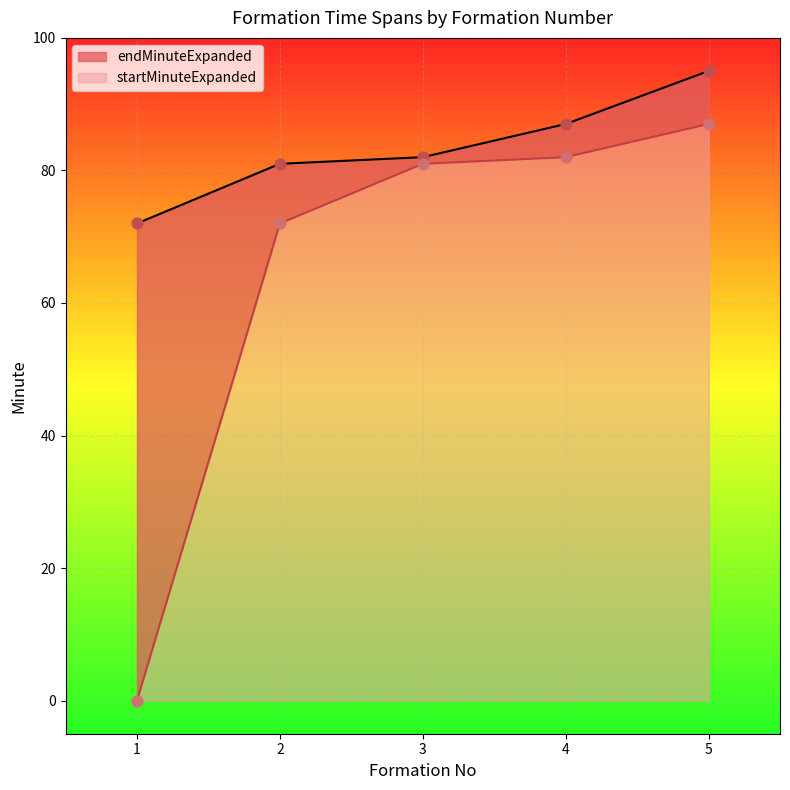

At how many categories does at least one series exceed 37?

5